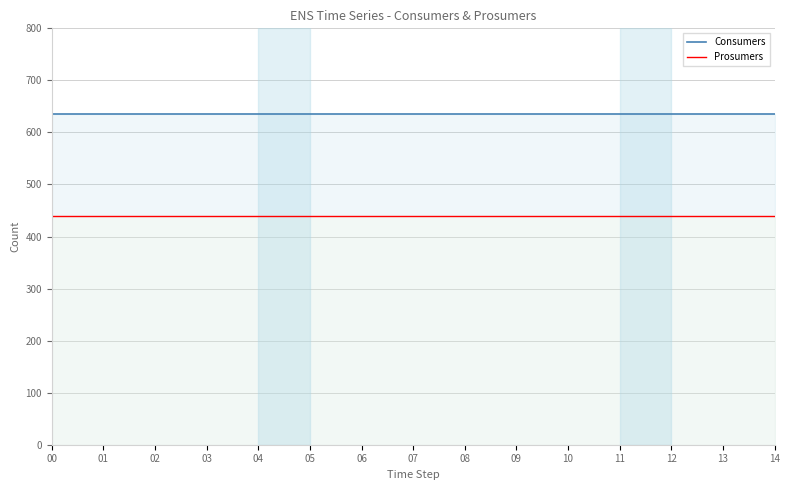

True or false: Consumers and Prosumers cross at least once.

False